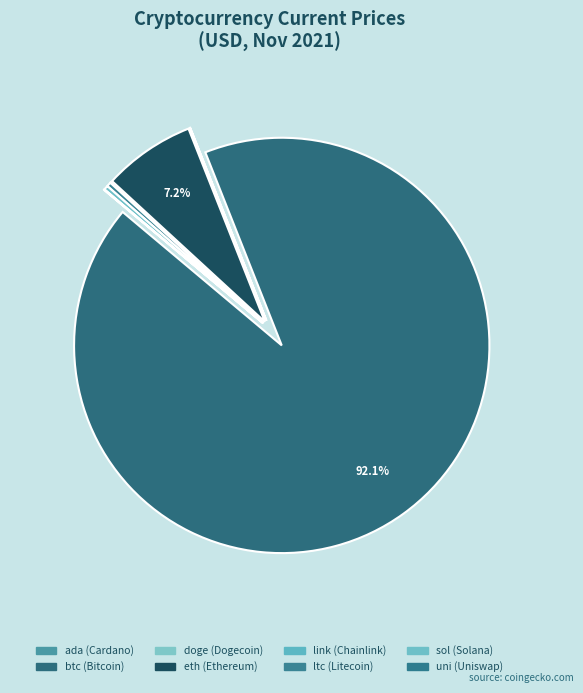

Which slice is the largest?

btc